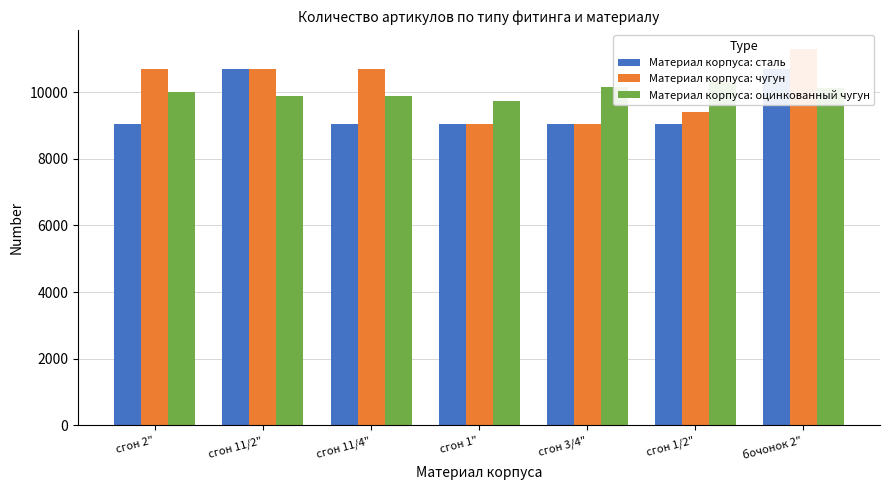

What is the difference between the Материал корпуса: сталь values at сгон 11/4" and сгон 2"?

1